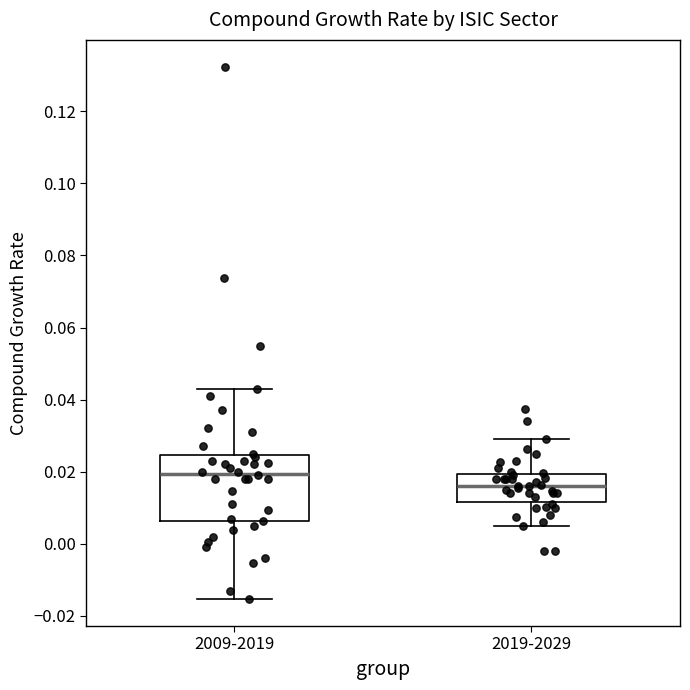

Reading left to right, transcribe this box plot: for each box, give where its median line is, the range the box spans, and where its two whiskers end, as read against the y-axis. The values are not printed on the chart, so give them approximately, as read against the axis.

2009-2019: median 0.020, box 0.006 to 0.024, whiskers -0.016 to 0.044
2019-2029: median 0.016, box 0.012 to 0.020, whiskers 0.004 to 0.030